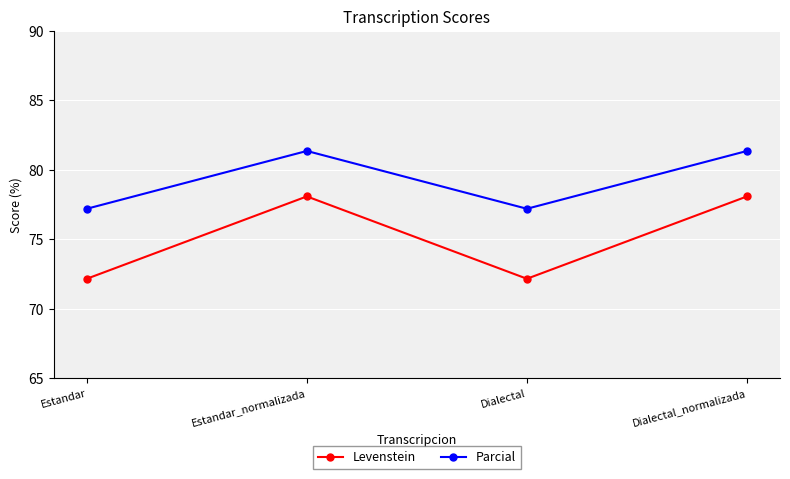

What is the maximum value for Levenstein?

78.1